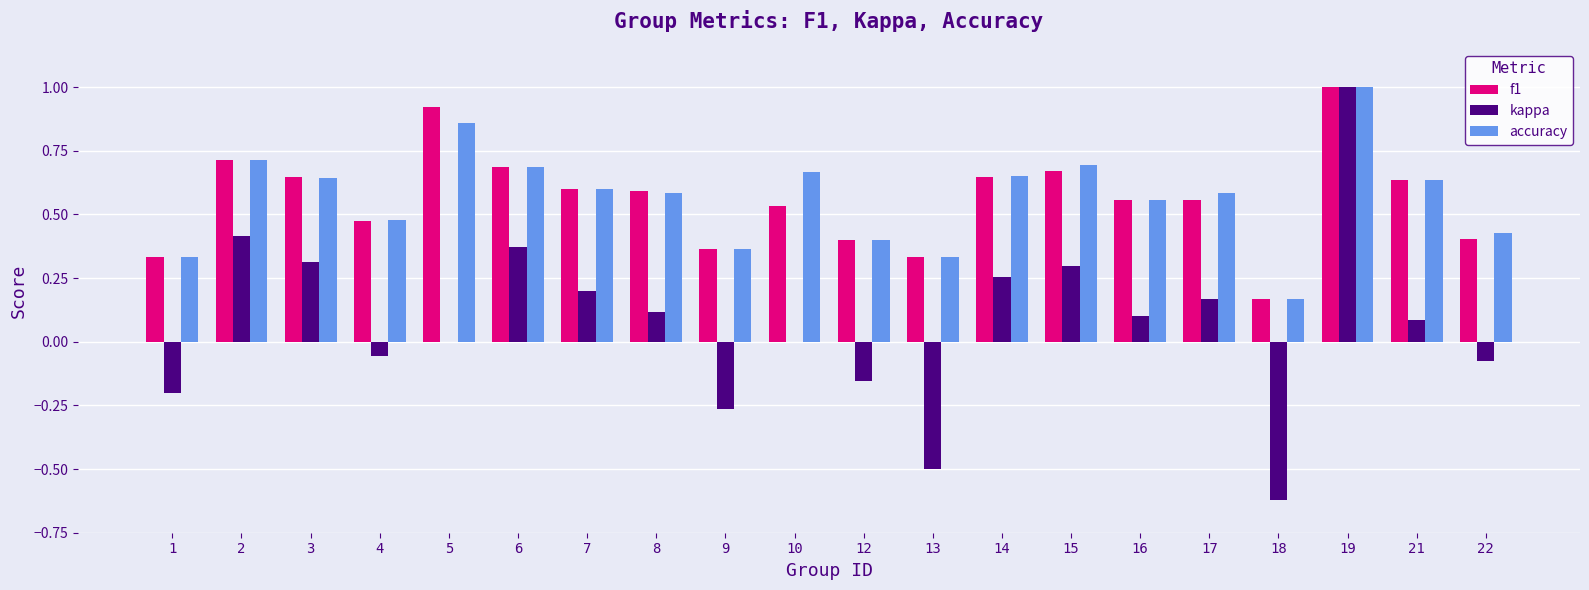

What is the total value across all series at 21?

1.4